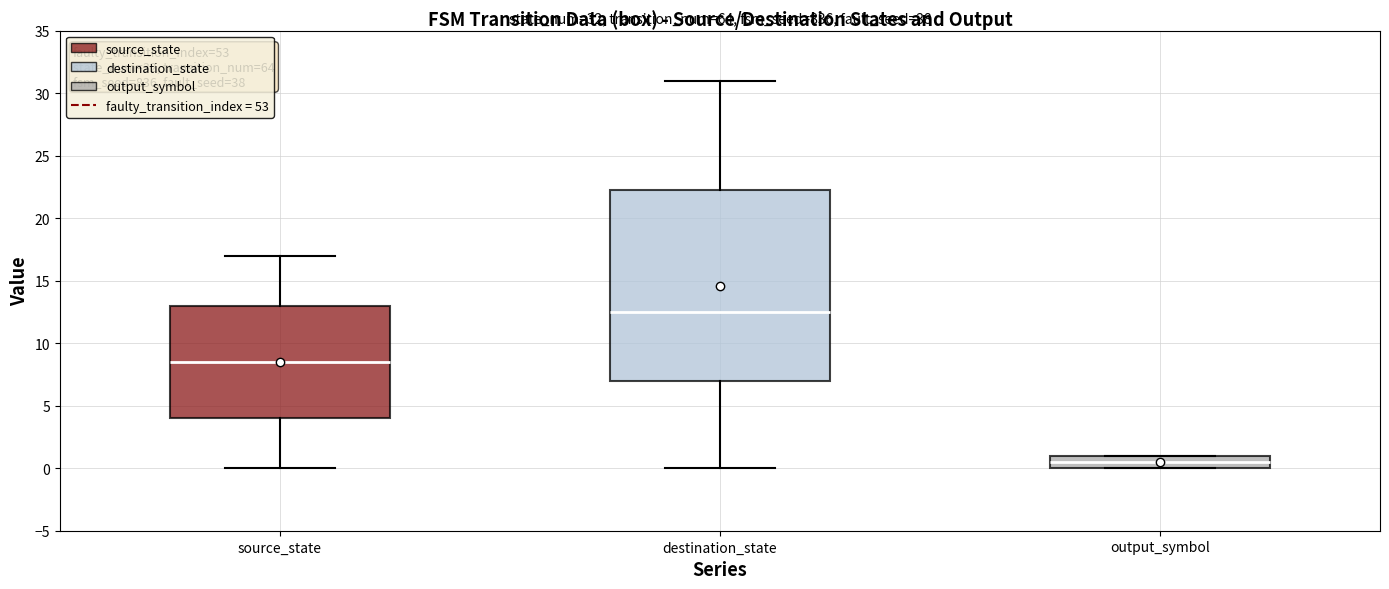

Which box has the highest median line?

destination_state